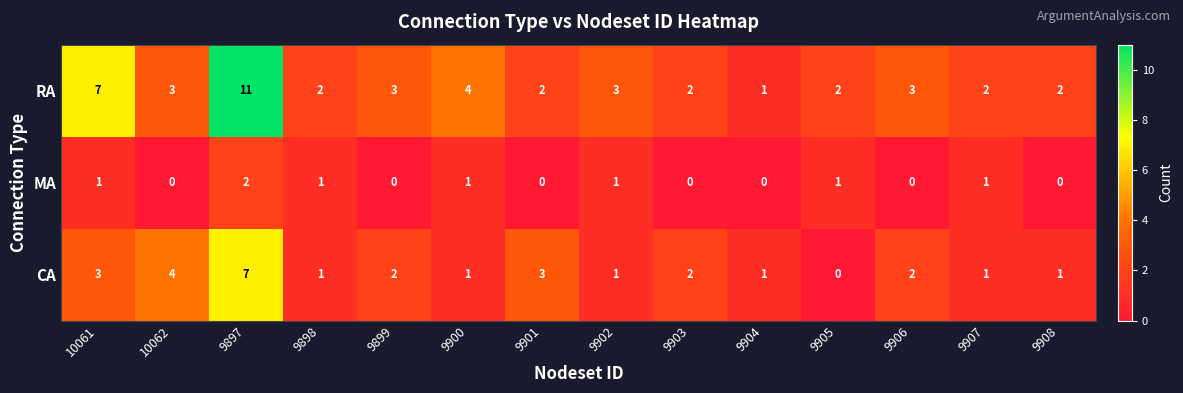

At which label does CA reach its peak?

9897